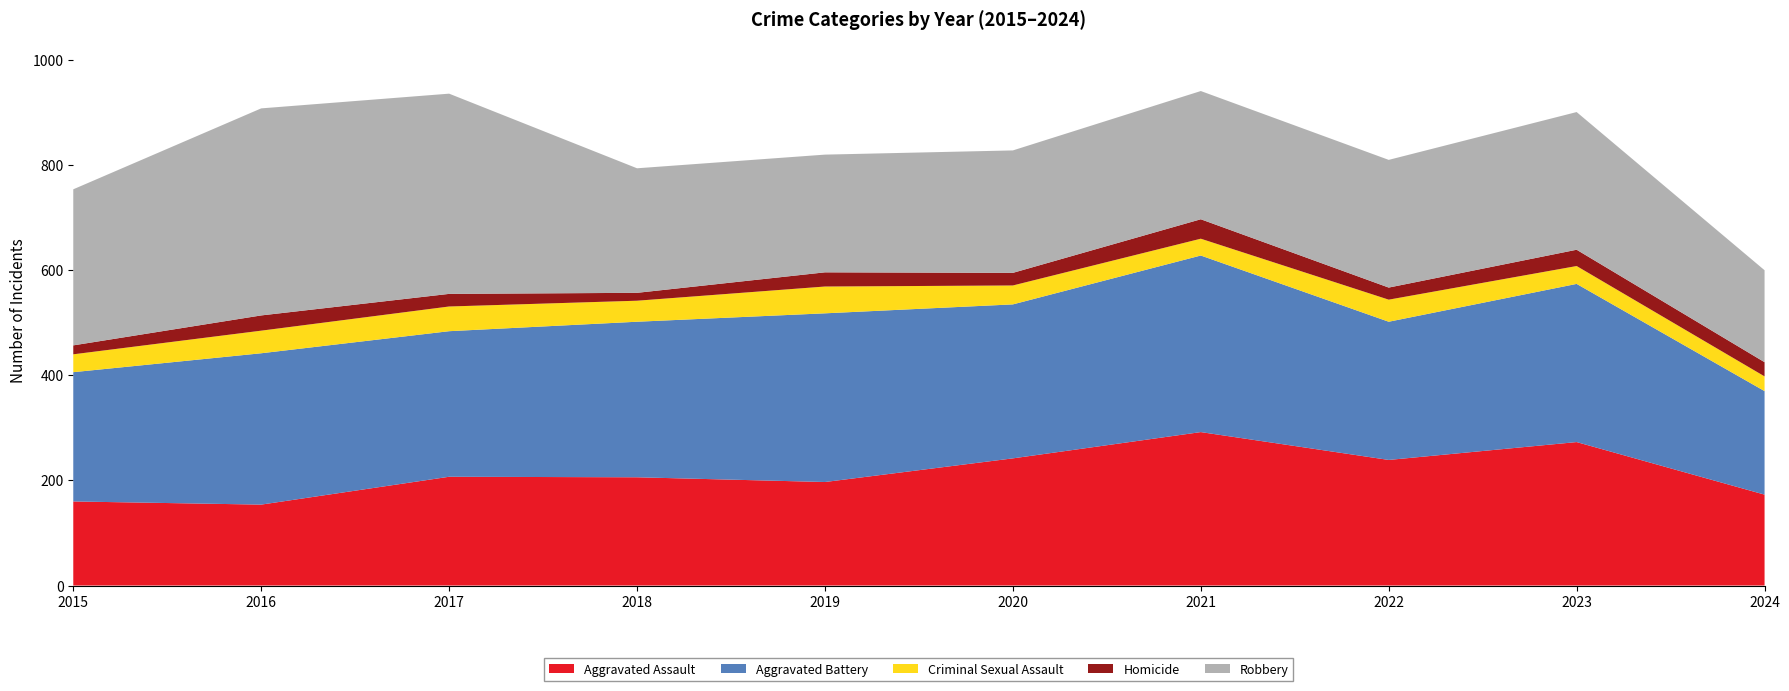

Reading right to left, transcribe all the data shown in this chart.

Aggravated Assault: 2024=173	2023=273	2022=239	2021=292	2020=242	2019=197	2018=206	2017=207	2016=154	2015=160
Aggravated Battery: 2024=197	2023=301	2022=263	2021=336	2020=293	2019=321	2018=296	2017=277	2016=288	2015=246
Criminal Sexual Assault: 2024=28	2023=34	2022=42	2021=32	2020=36	2019=51	2018=40	2017=47	2016=43	2015=34
Homicide: 2024=27	2023=31	2022=23	2021=37	2020=24	2019=27	2018=15	2017=24	2016=29	2015=17
Robbery: 2024=175	2023=262	2022=243	2021=244	2020=233	2019=224	2018=237	2017=381	2016=394	2015=297